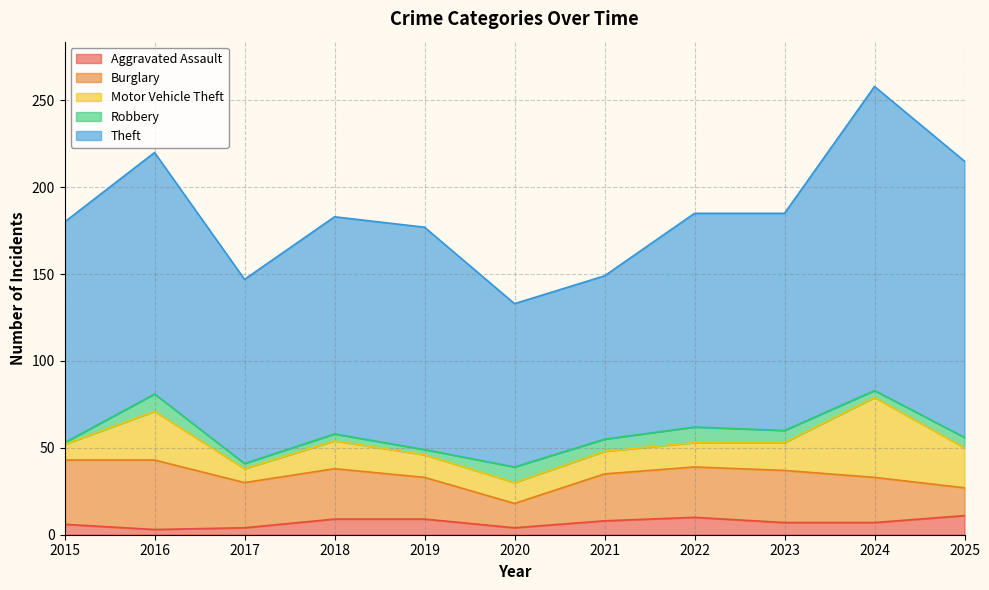

Is the value of Motor Vehicle Theft at 2017 greater than the value of Burglary at 2019?

No